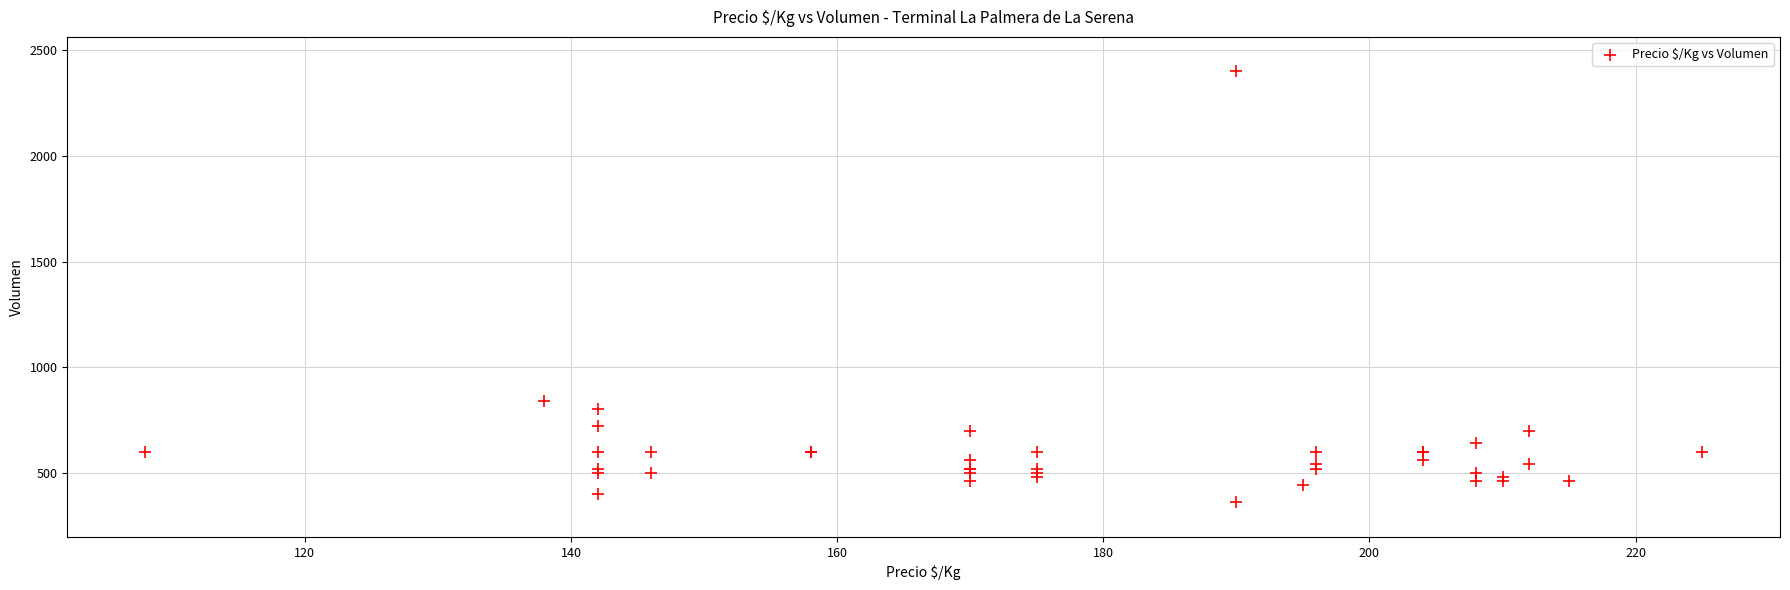

What Y value in the scatter plot is closest to 1380?

840